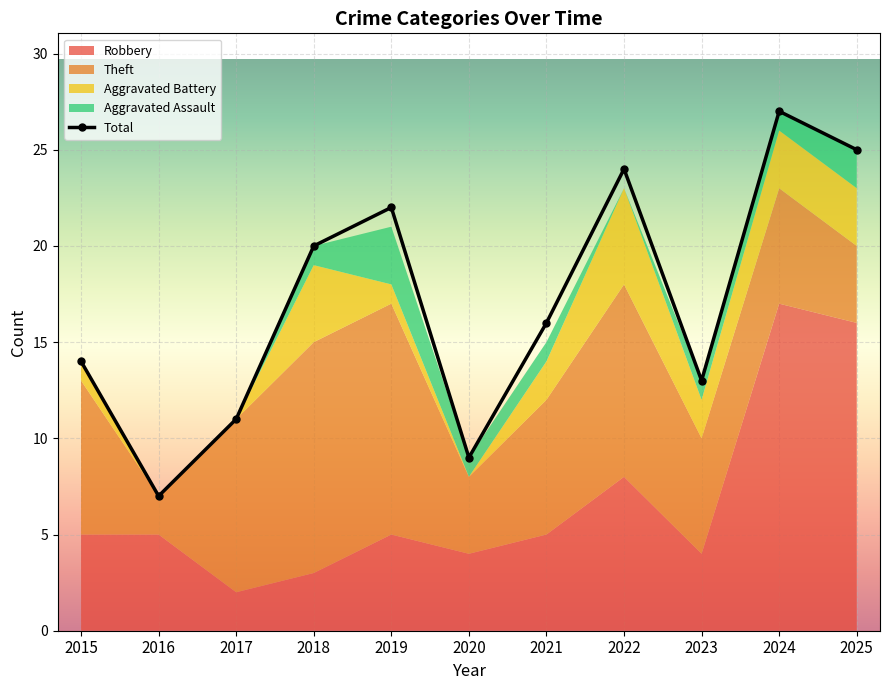

Where is the first local maximum for Total?

2019